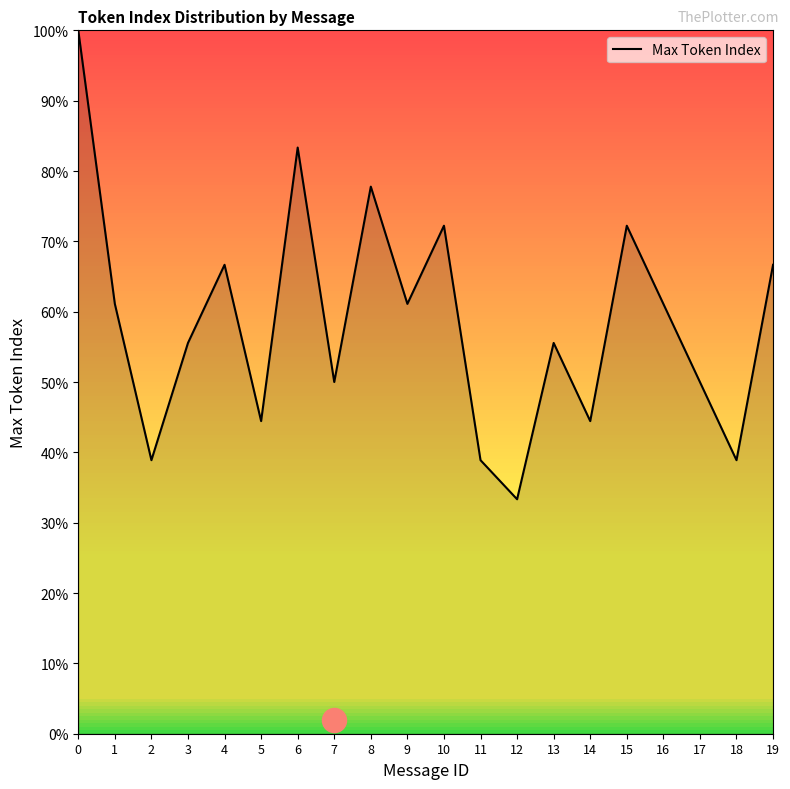

Between 19 and 1, which is larger?

19